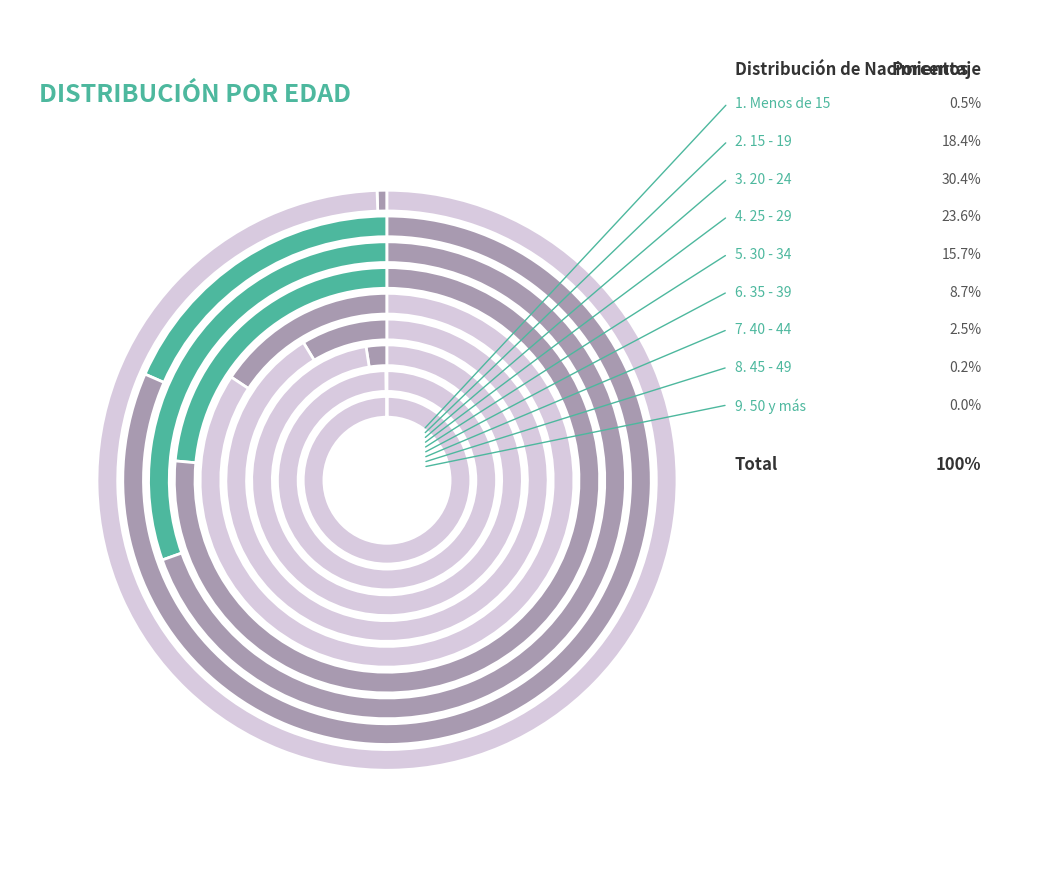

To the nearest percent, what is the difference between the 30 - 34 and Menos de 15 slice percentages?

15%